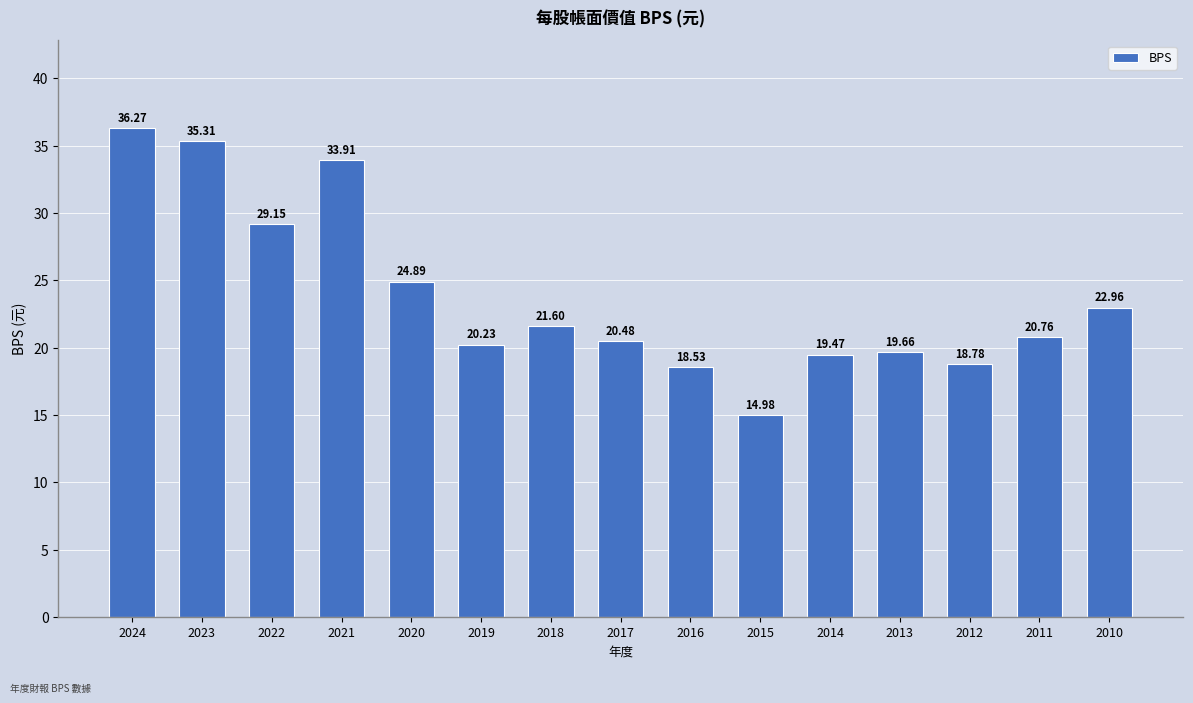

Which category has the highest value across all series?

2024